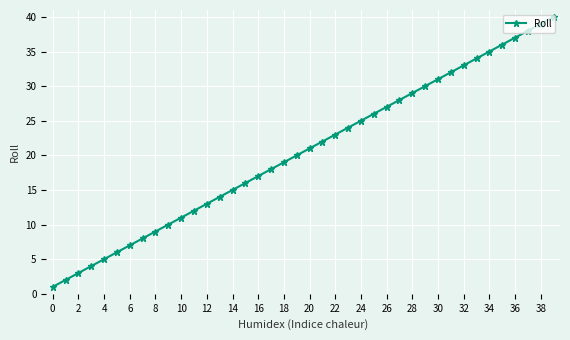

What is the difference between the second highest and second lowest values?

37